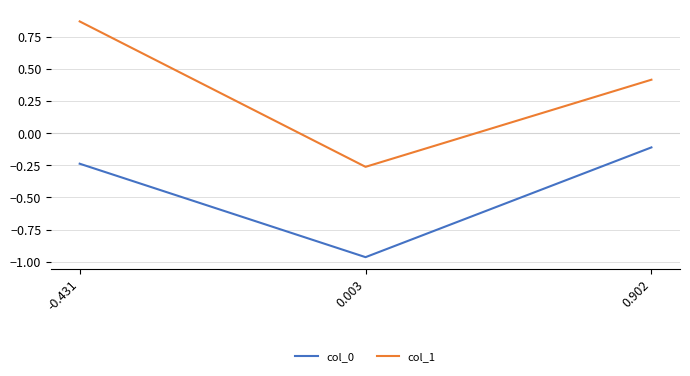

Which label corresponds to the largest value in the chart?

-0.431